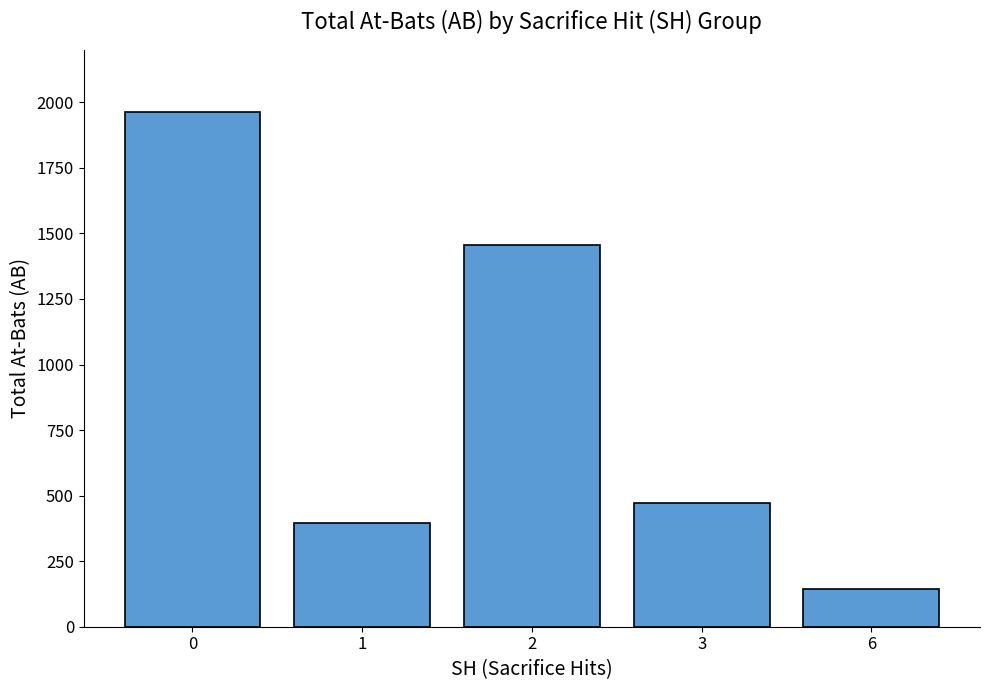

What is the maximum value shown in the chart?

1964